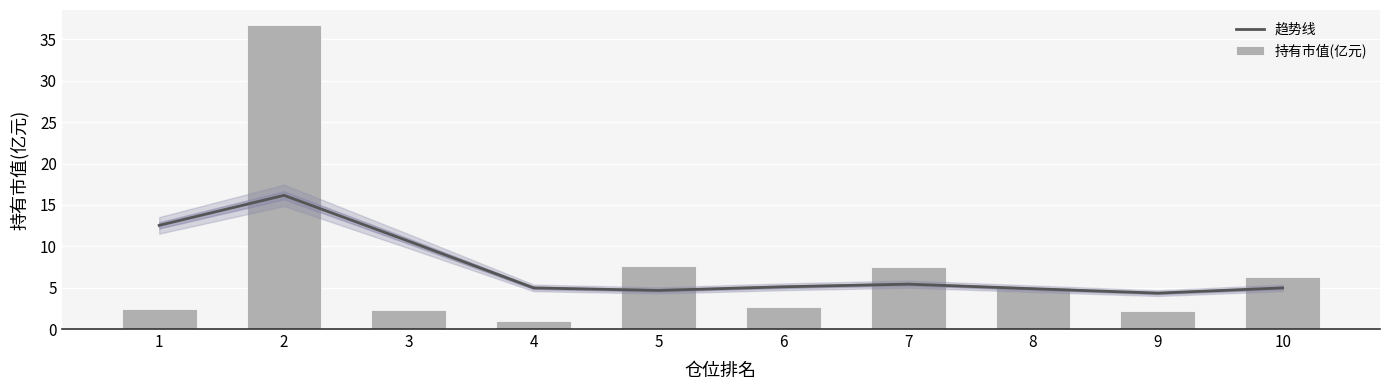

At how many categories does at least one series exceed 20?

1